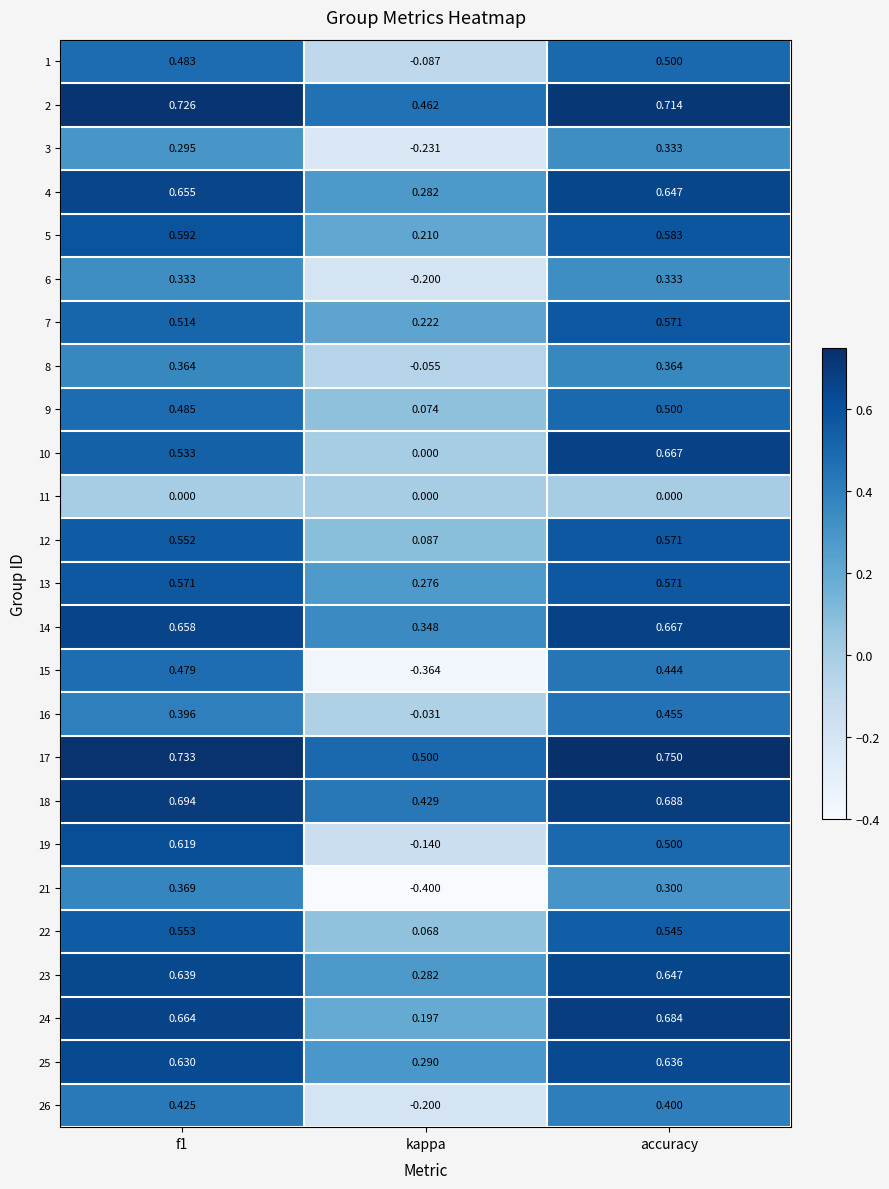

At which label is 10 closest to 0?

kappa